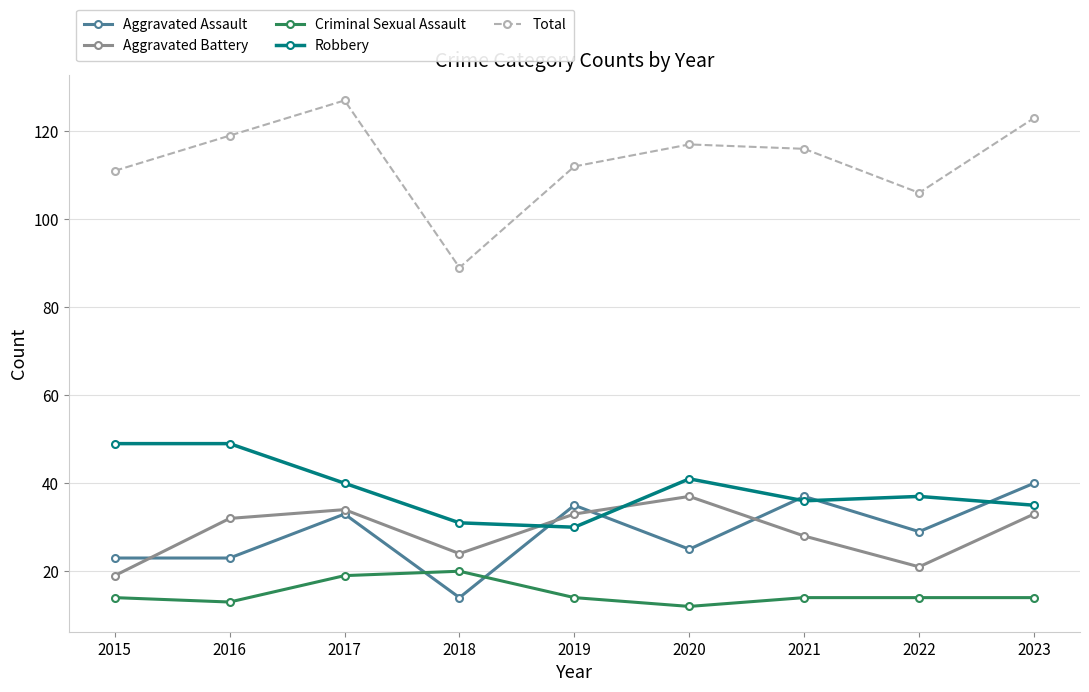

What is the difference between the highest and lowest values at 2016?

106